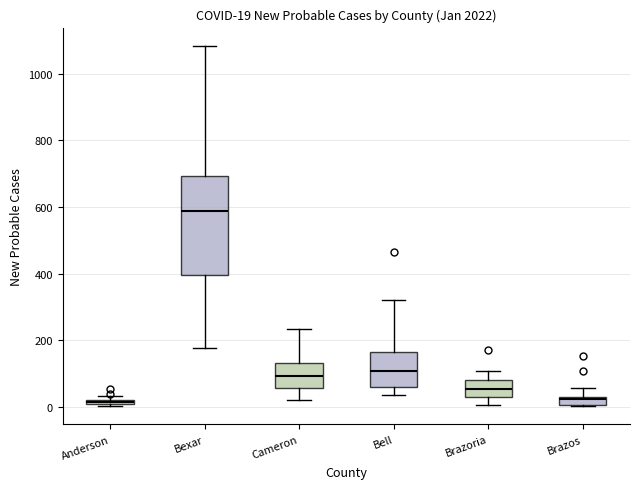

Which box's median line is the highest?

Bexar